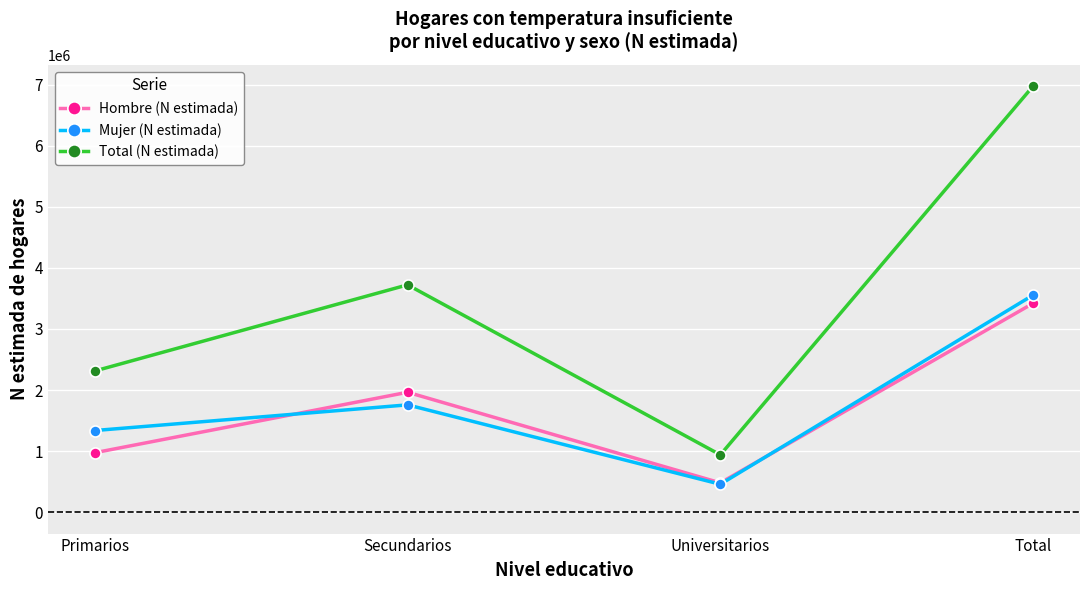

Rank the categories by Mujer (N estimada) value from highest to lowest.

Total, Secundarios, Primarios, Universitarios